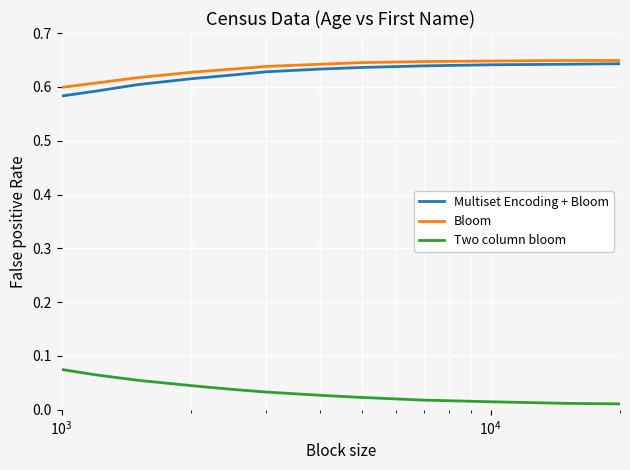

True or false: Two column bloom and Bloom intersect in this chart.

False